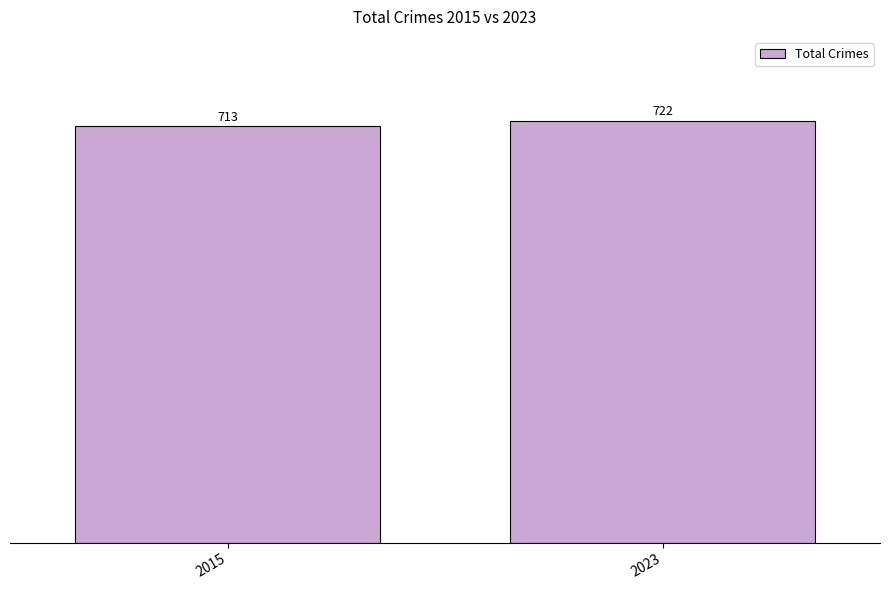

At which category does the chart reach its minimum across all series?

2015